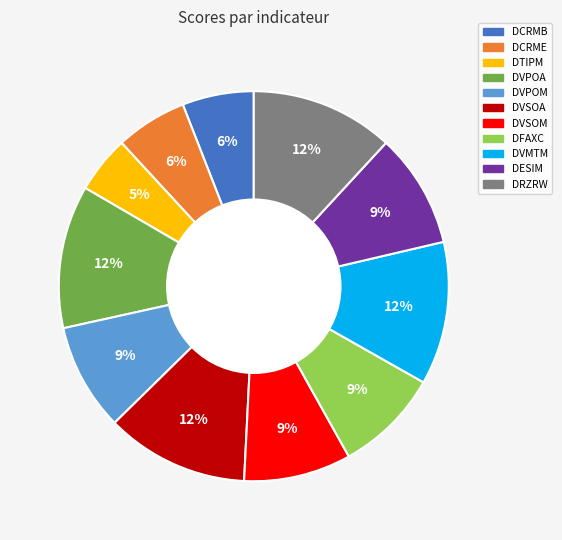

To the nearest percent, what is the average slice percentage?

9%